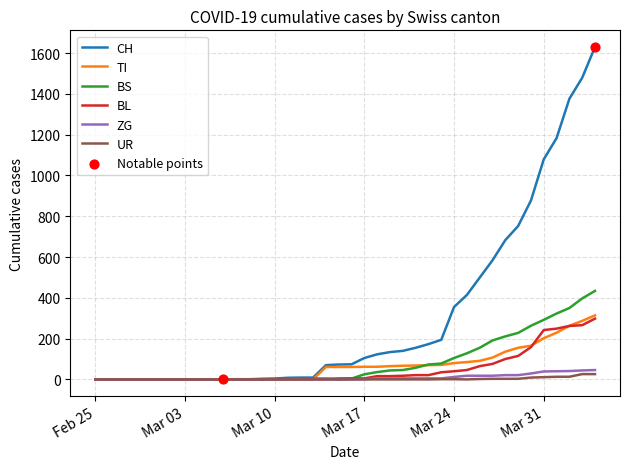

Which series has the widest spread of values?

CH